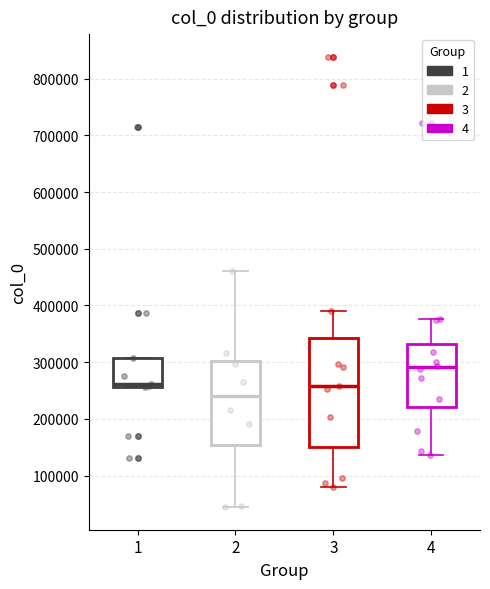

Which box's median line is the highest?

4